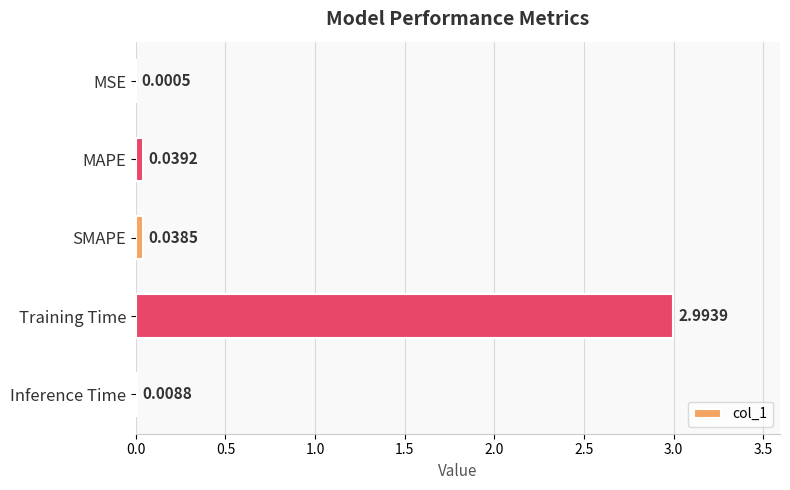

What is the sum of all values?

3.1